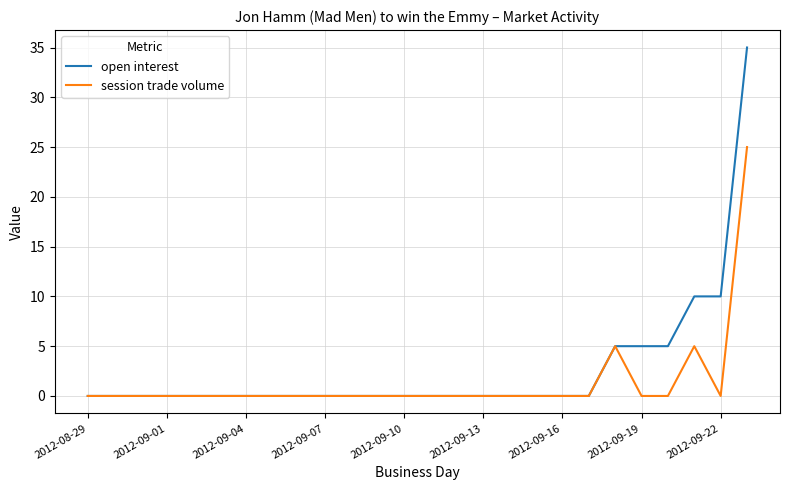

Rank the series by their maximum value, from highest to lowest.

open interest, session trade volume